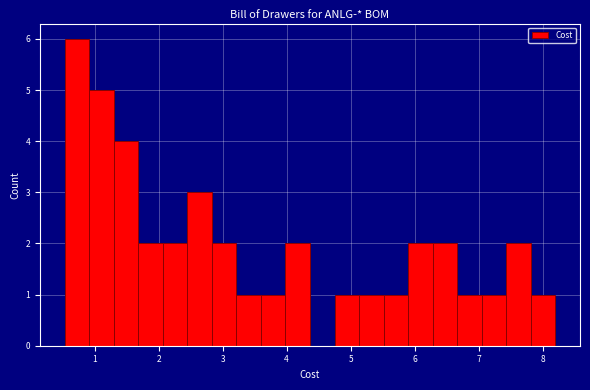

Around what value on the x-axis is the tallest bar? Give the approximate position of its centre, as read against the axis.

0.7